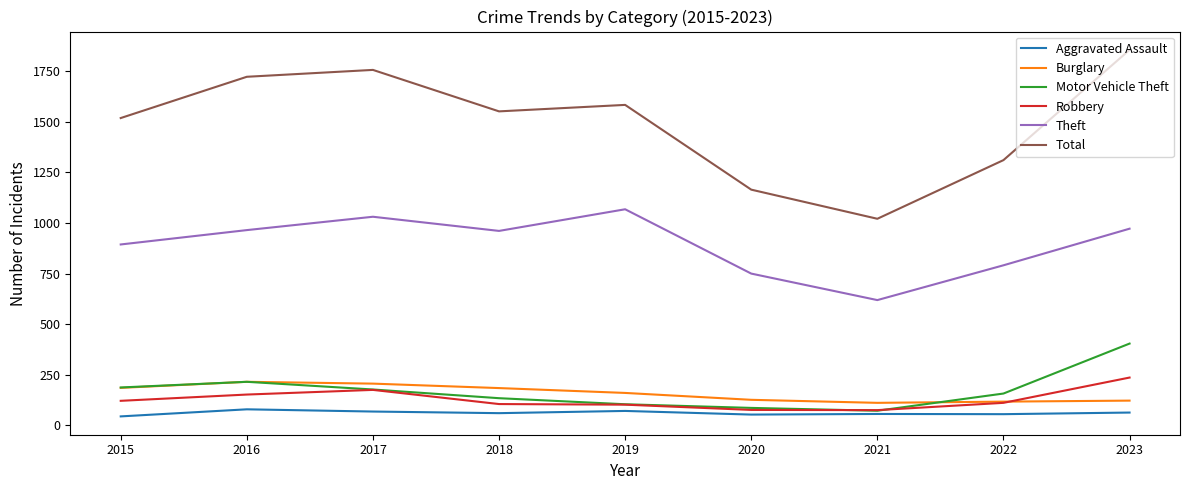

True or false: Theft and Total cross at least once.

False